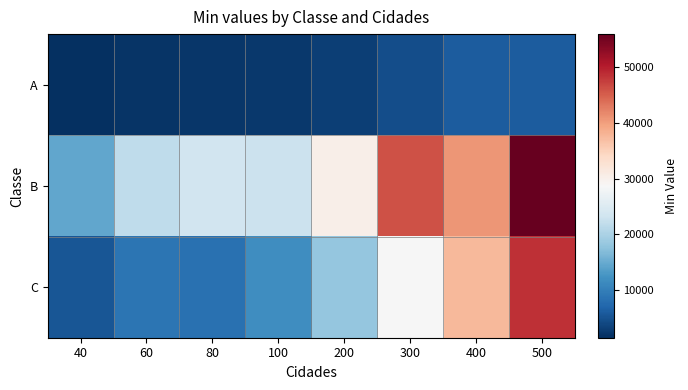

Count the number of data series in this chart.

3